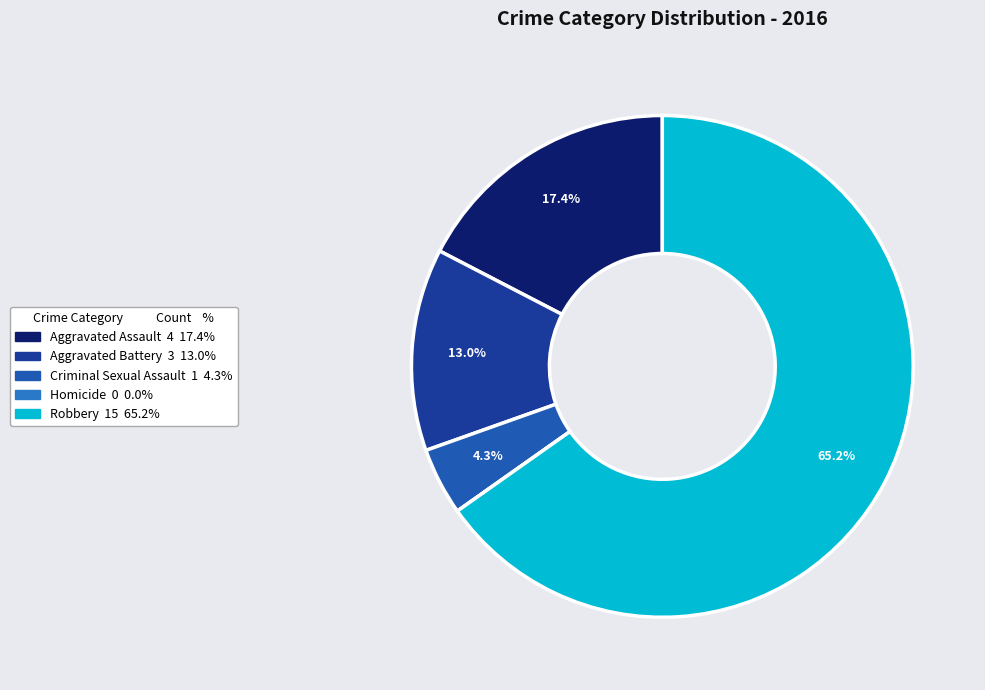

What percentage is the Aggravated Battery slice, to the nearest percent?

13%